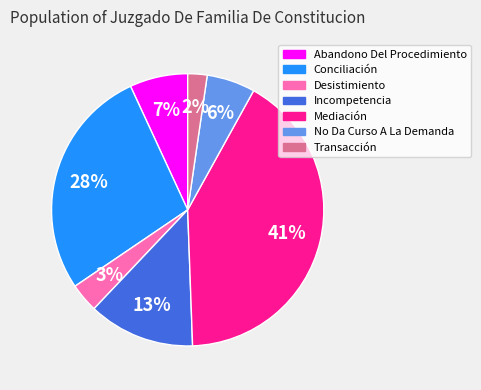

Which category has the smallest portion of the pie?

Transacción